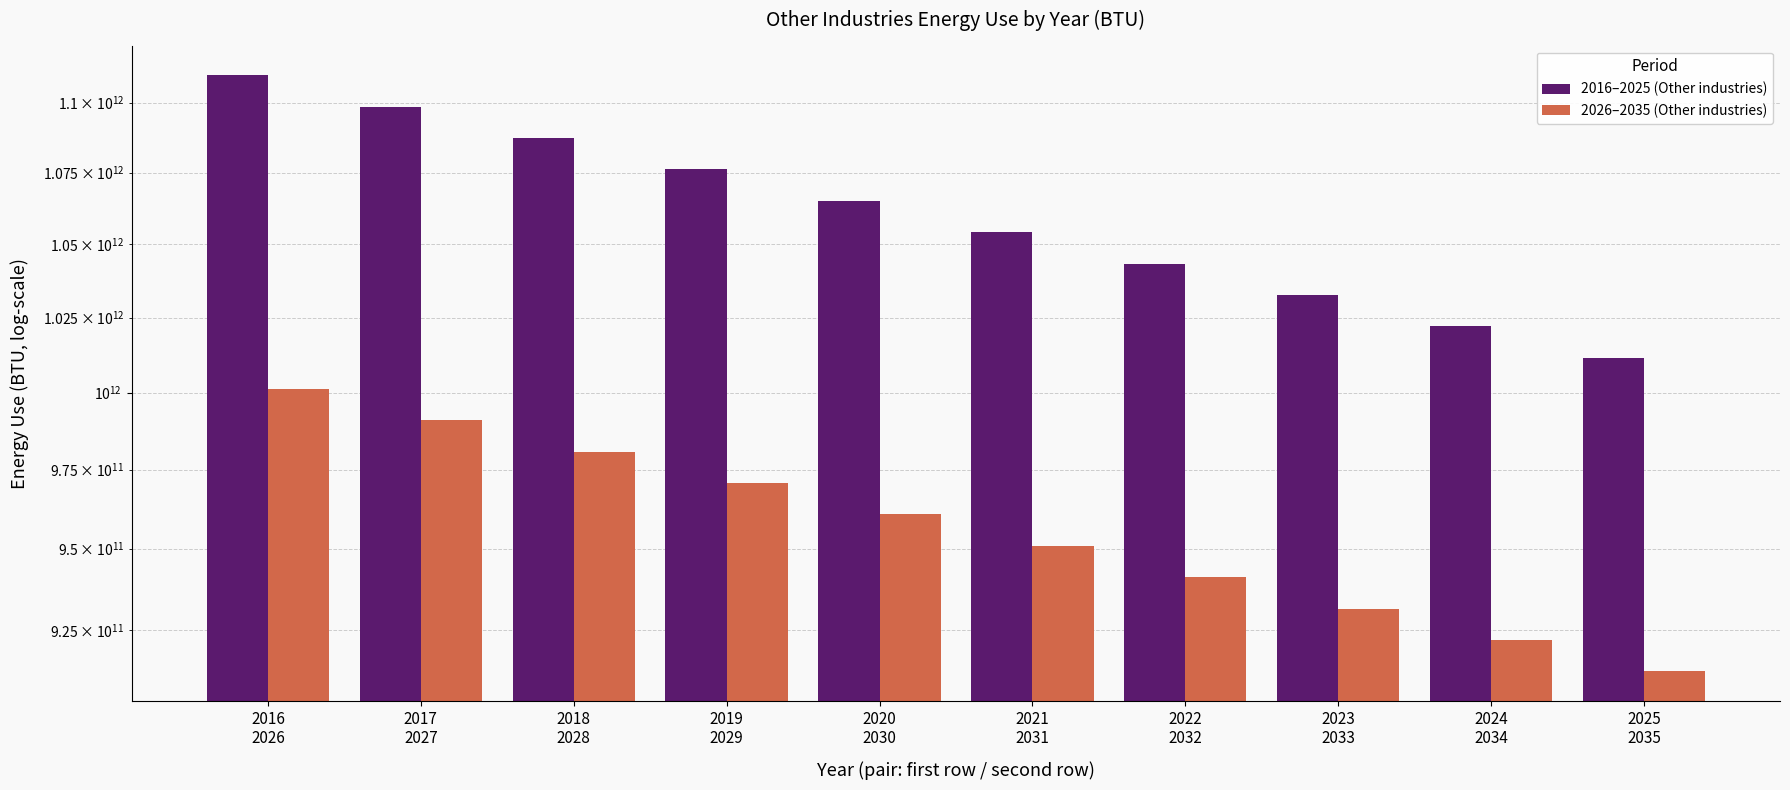

What is the difference between the 2016–2025 (Other industries) values at 2025
2035 and 2023
2033?

21069340880.7